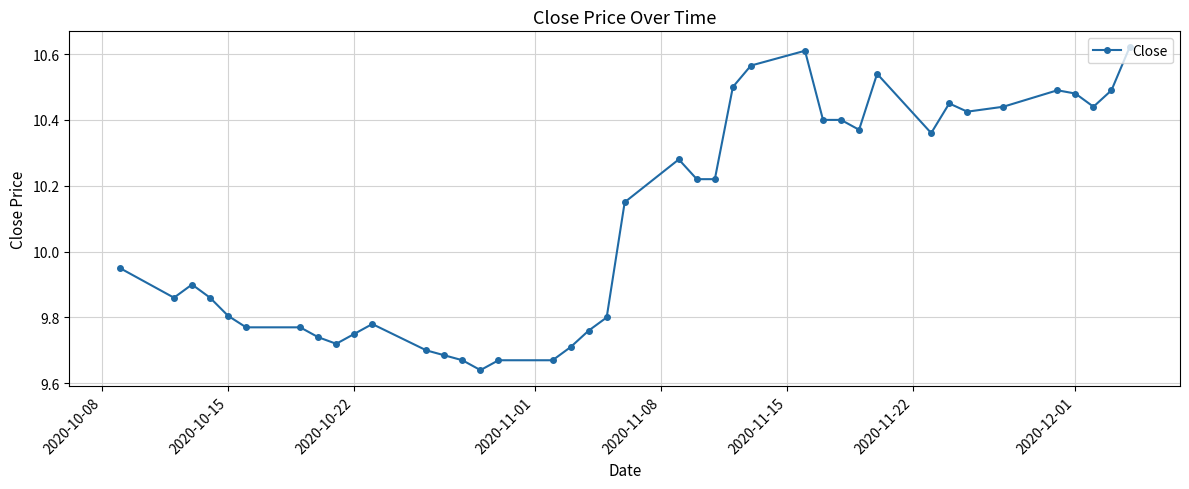

True or false: the data has more than 2 interior local peaks.

True